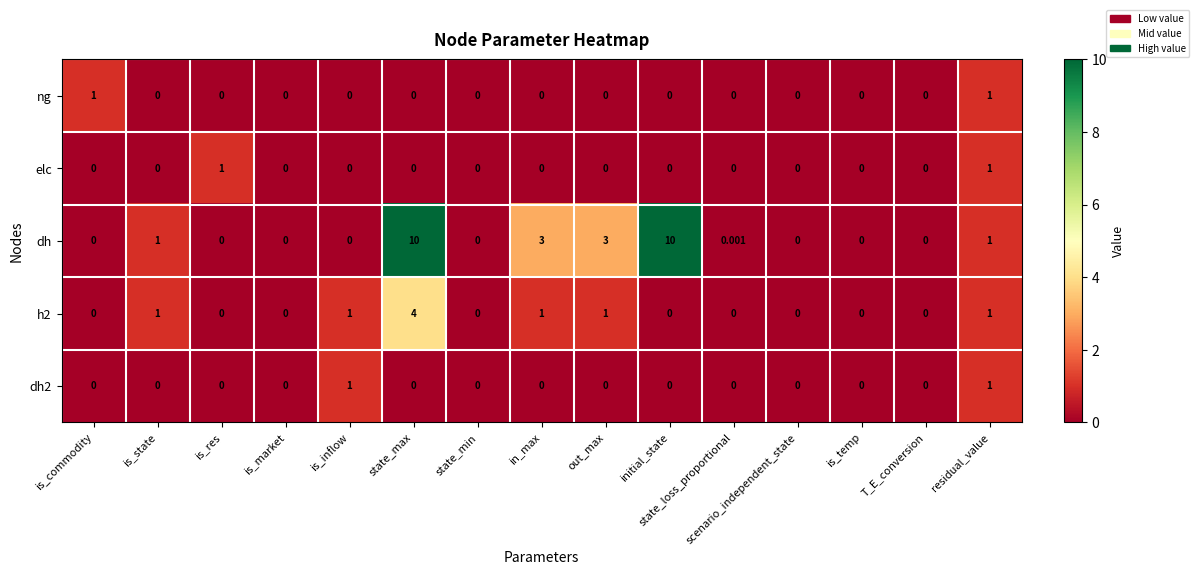

At which category is the sum across all series the highest?

state_max